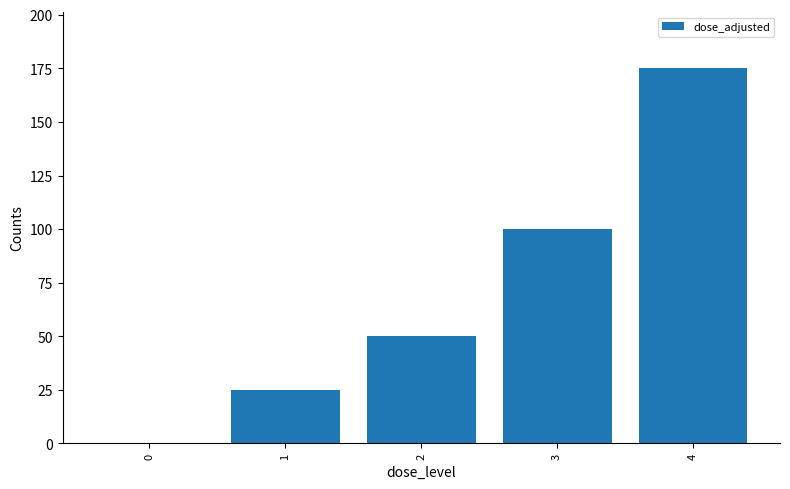

The chart shows a value of 11 at 1. True or false?

False